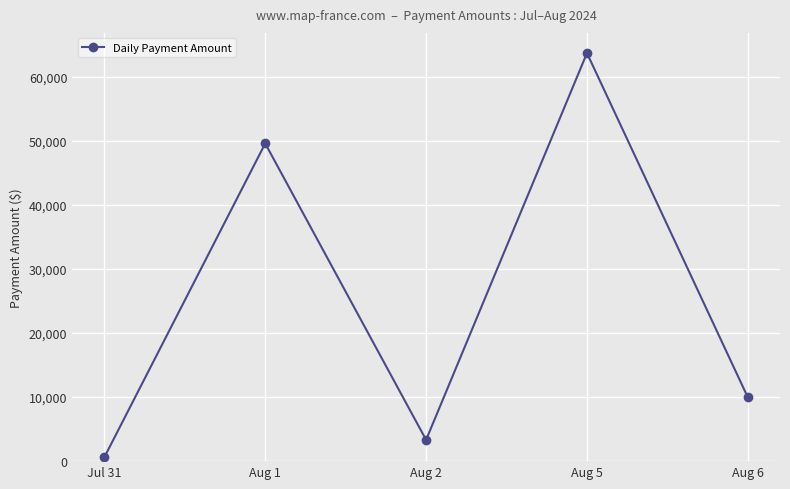

What is the difference between the values at Aug 6 and Aug 1?

39637.7